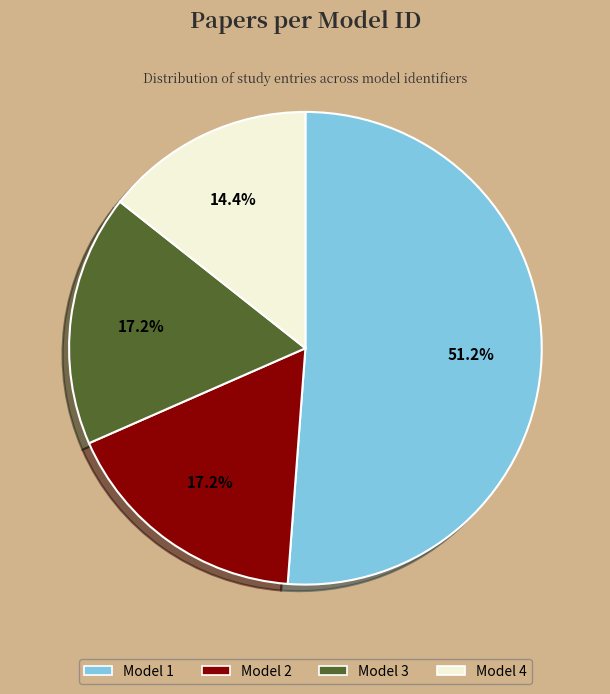

To the nearest percent, what is the difference between the Model 4 and Model 2 slice percentages?

3%